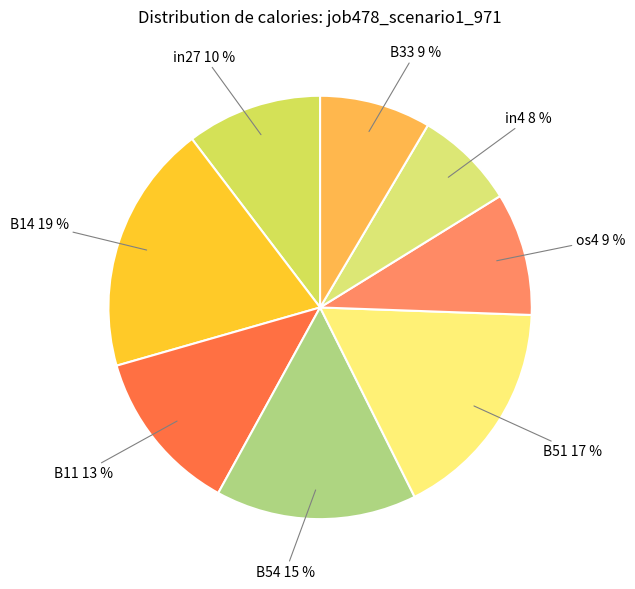

How many segments does this pie chart have?

8